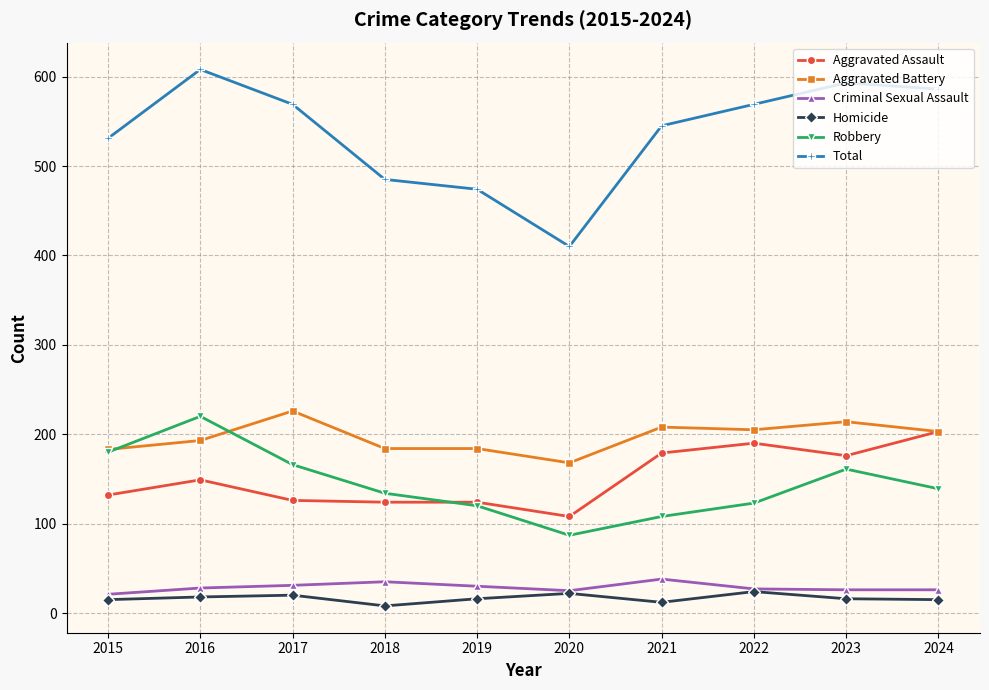

Where is the first local maximum for Aggravated Assault?

2016